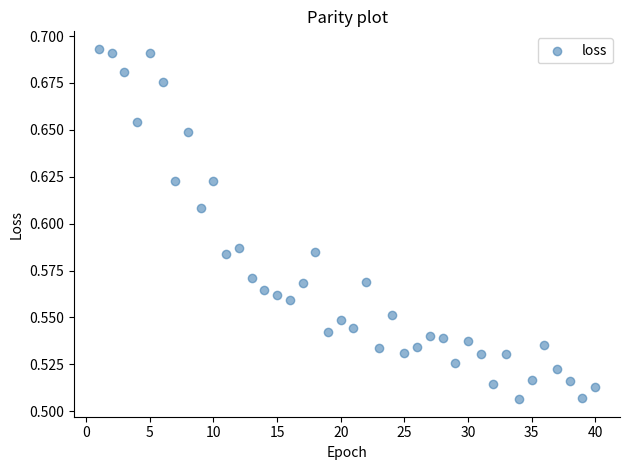

What is the range of X values (max minus min)?

39.0